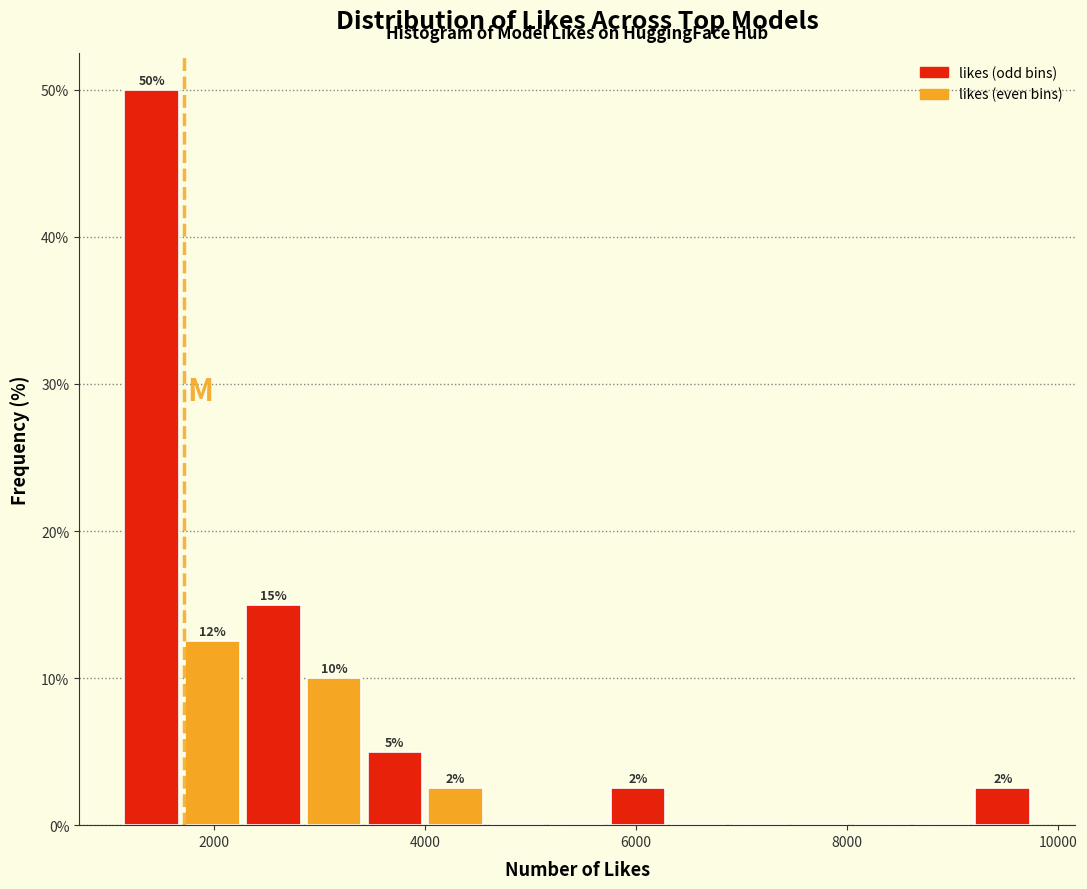

Around what value on the x-axis is the tallest bar? Give the approximate position of its centre, as read against the axis.

1400